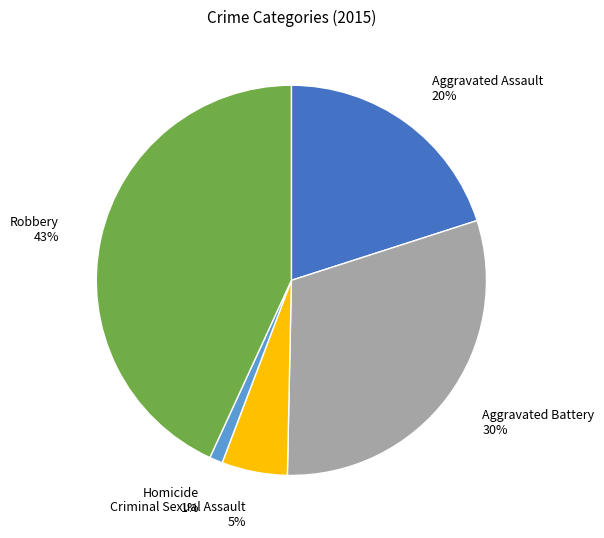

How many slices are in this pie chart?

5